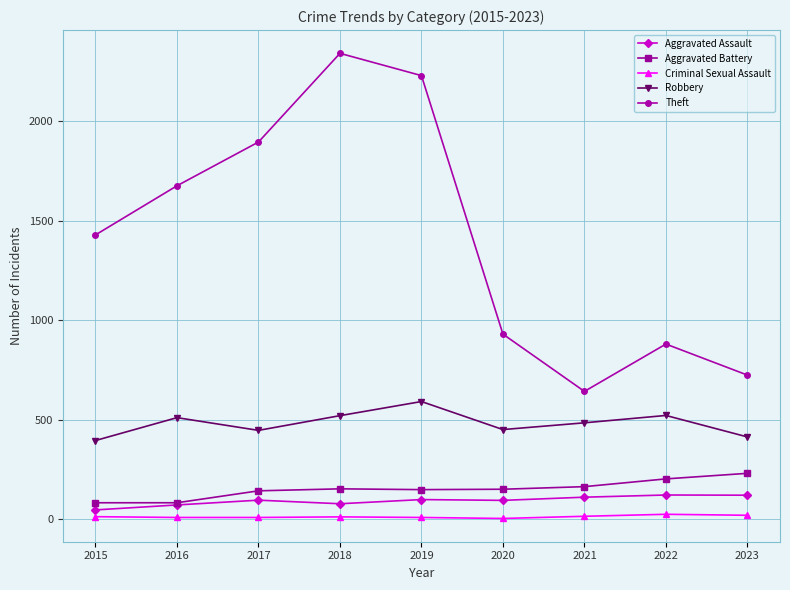

What is the difference between the maximum and minimum values in the Aggravated Assault series?

75